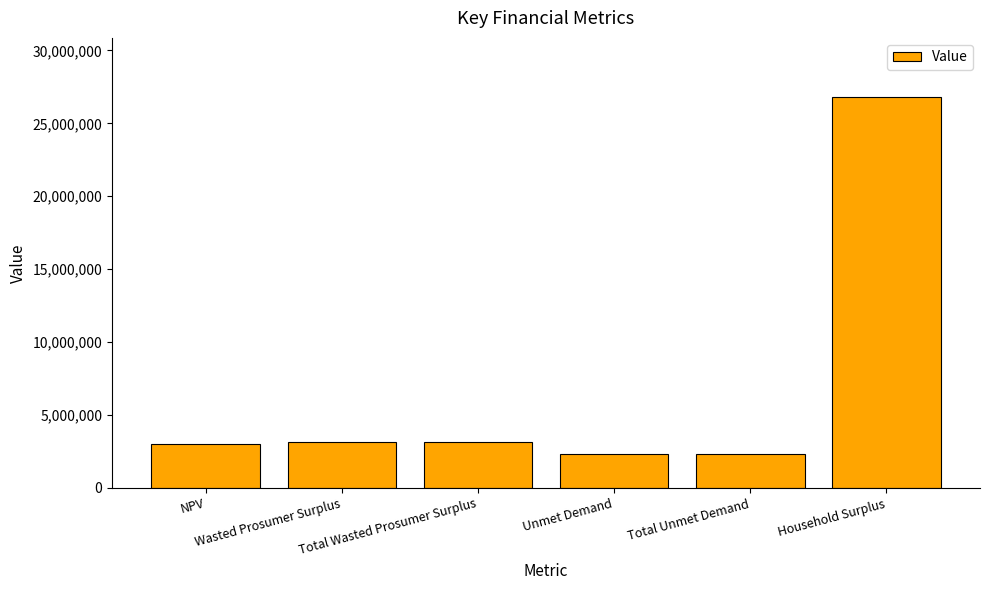

Where does the data first go above 3166892?

Wasted Prosumer Surplus